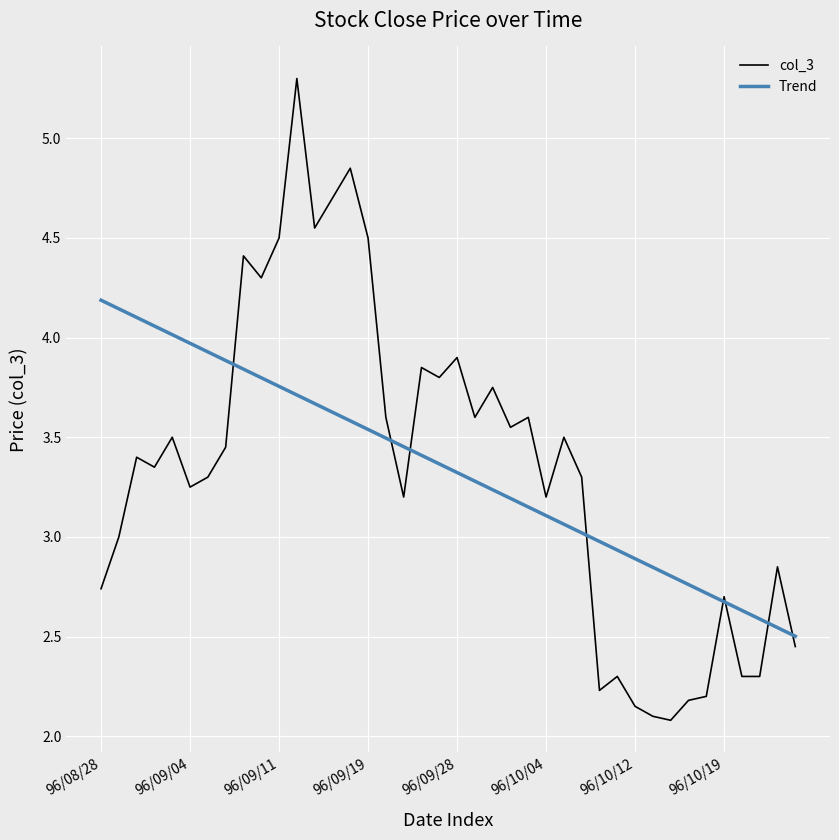

What is the highest value of the col_3 series?

5.3